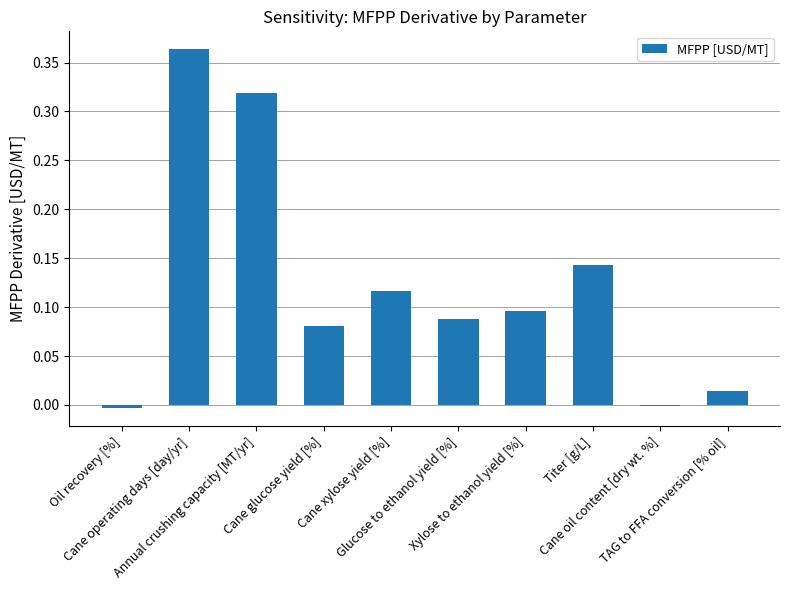

What is the difference between the values at Oil recovery [%] and Glucose to ethanol yield [%]?

0.1